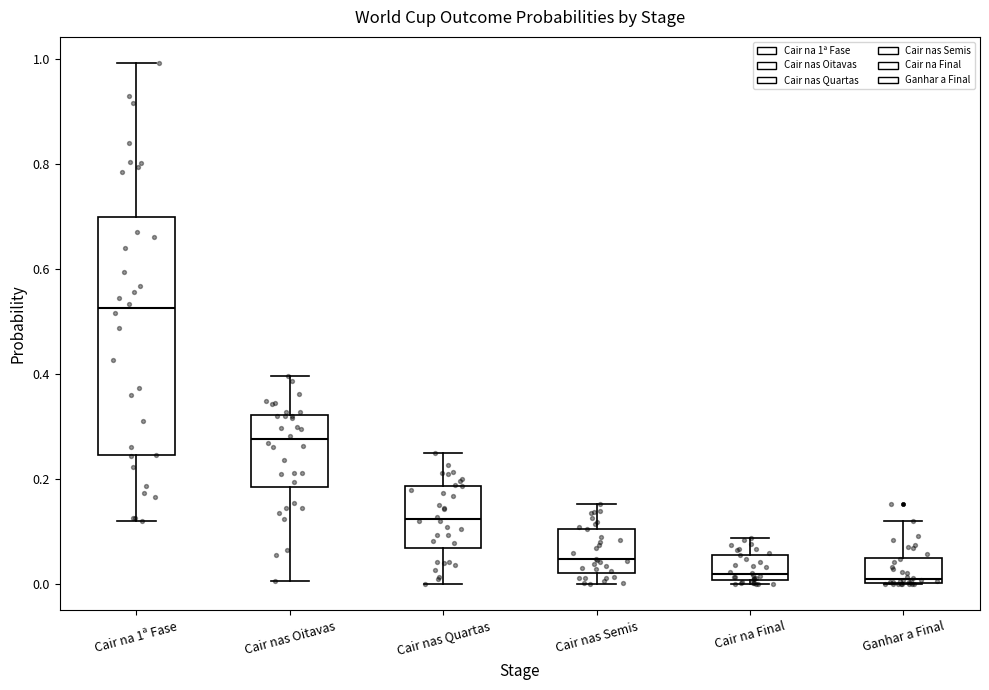

Where does the upper whisker of the box for Cair nas Oitavas end on the y-axis? The values are not printed on the chart, so give them approximately, as read against the axis.

0.40